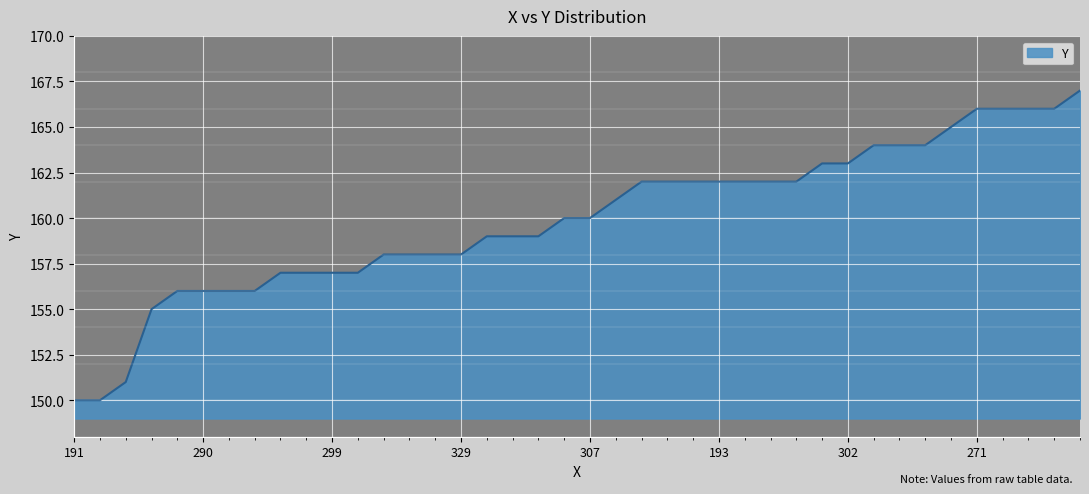

Does the chart display data point markers on the line(s)?

No